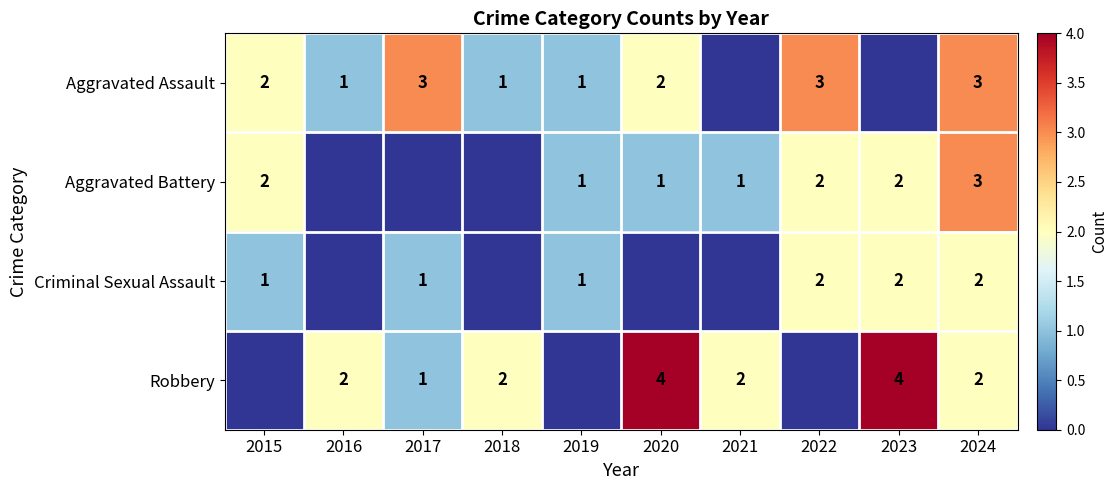

The value of Criminal Sexual Assault at 2024 is 3. True or false?

False